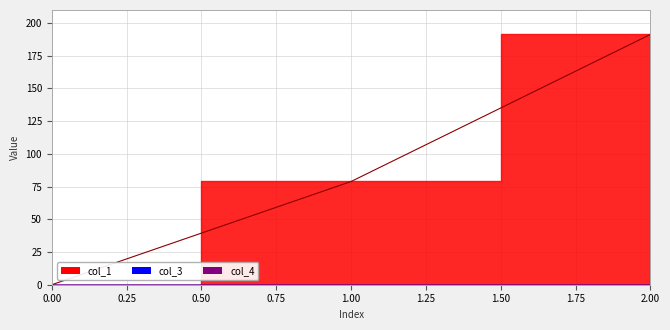

Reading right to left, list all the values displayed in this chart.

col_1: 191.3	78.9	0.0
col_3: 0.0	0.0	0.0
col_4: 0.0	0.0	0.0